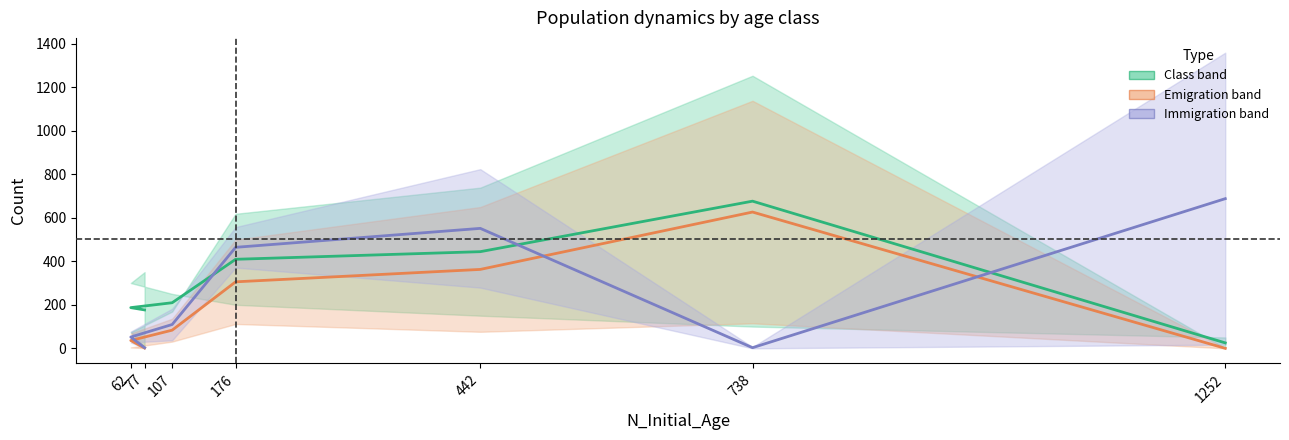

Does the chart display data point markers on the line(s)?

No